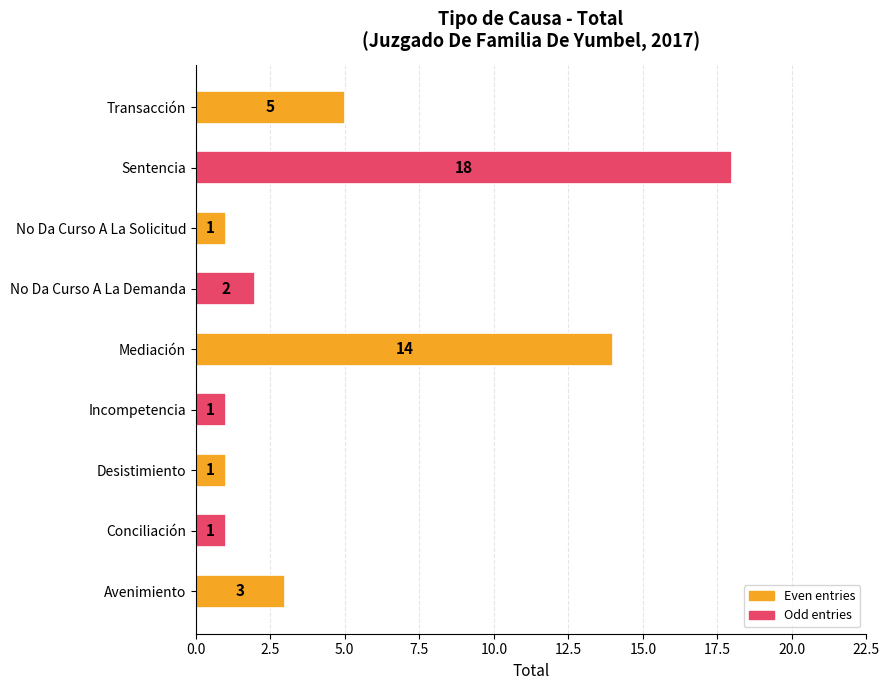

What is the smallest value displayed?

1